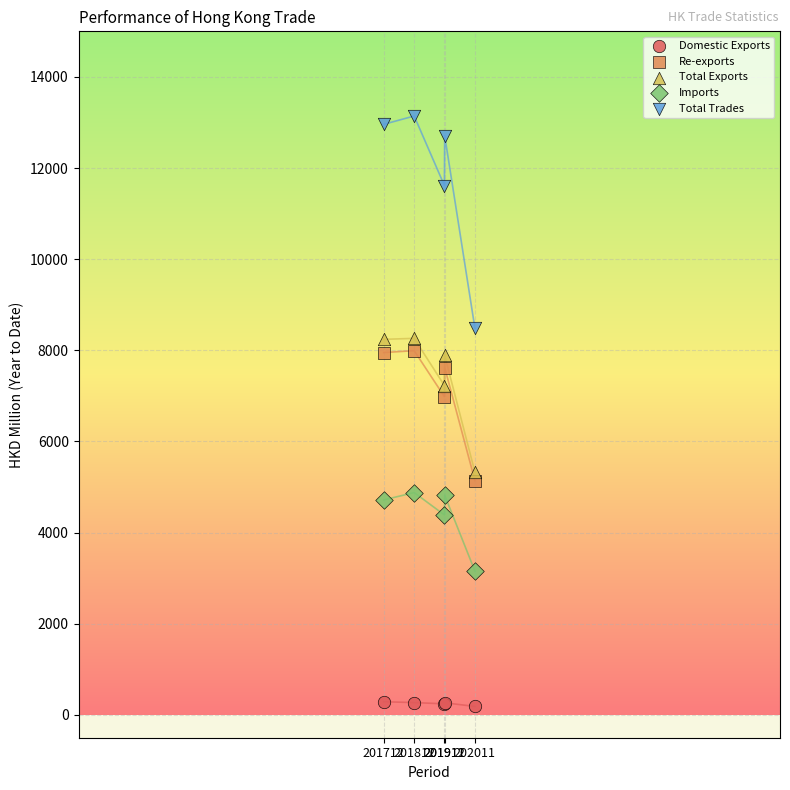

What are all the series names shown in the legend?

Domestic Exports, Re-exports, Total Exports, Imports, Total Trades